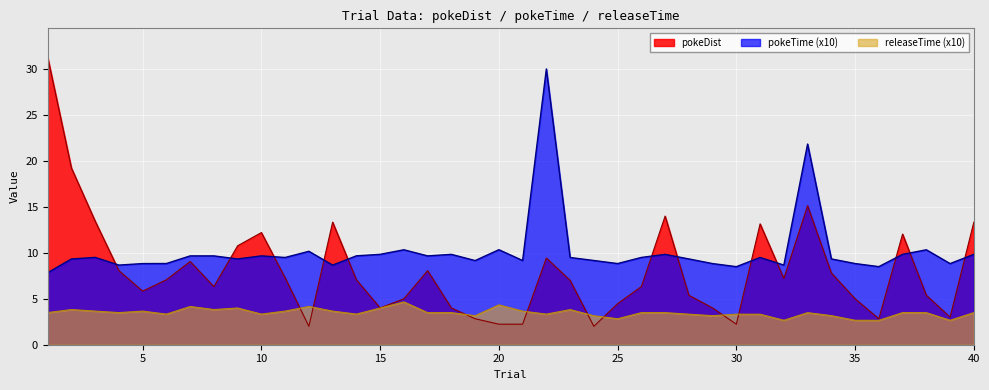

What is the difference between the maximum and minimum values in the pokeDist series?

29.3